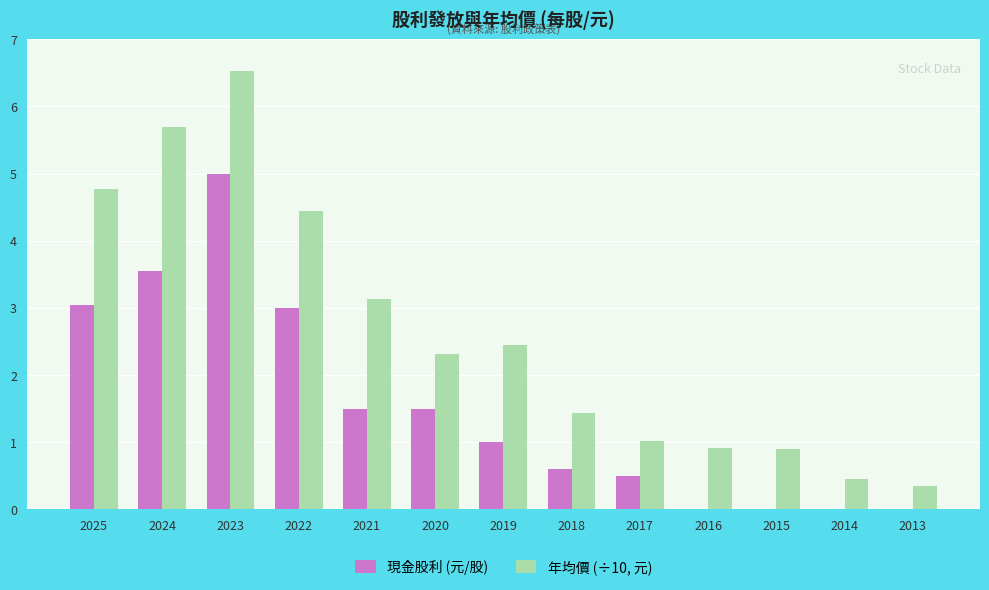

What is the sum of the 年均價 (÷10, 元) values at 2022 and 2019?

6.9